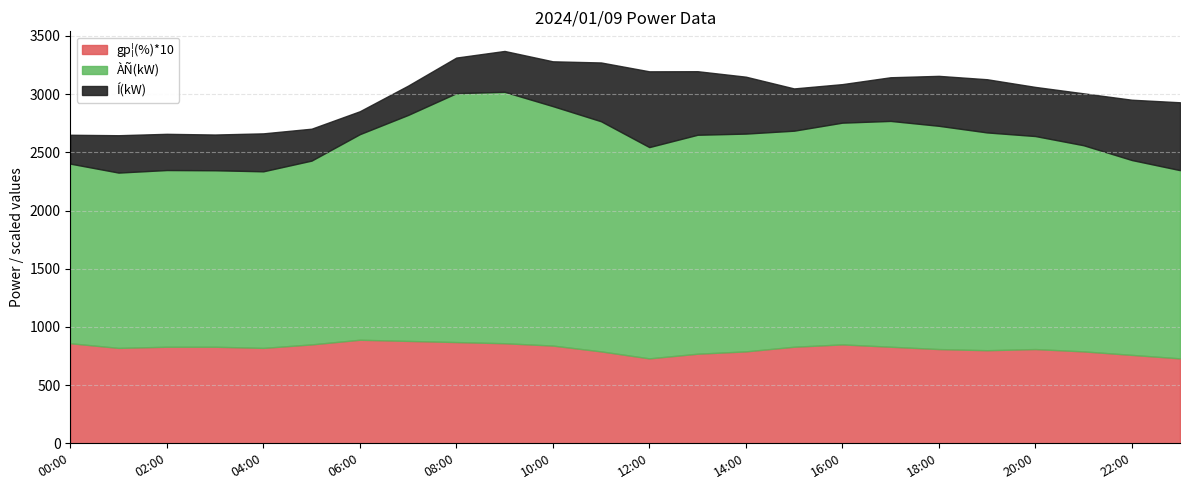

What is the total value across all series at 14:00?

3150